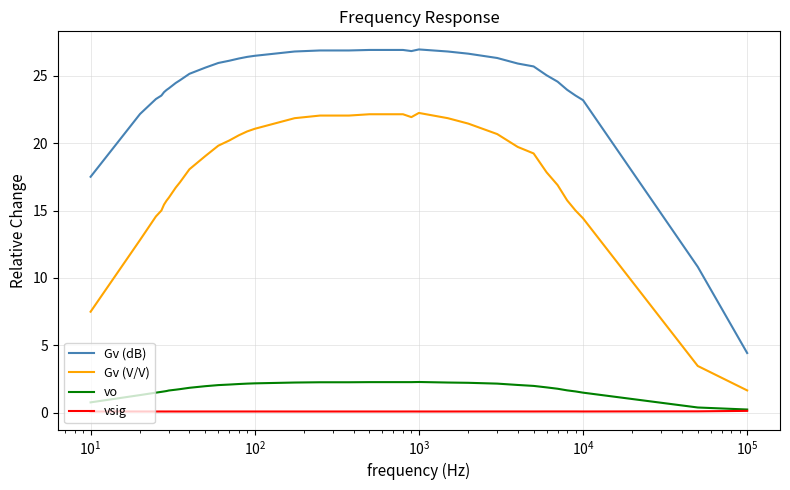

What is the difference between the maximum and minimum values in the Gv (dB) series?

22.5